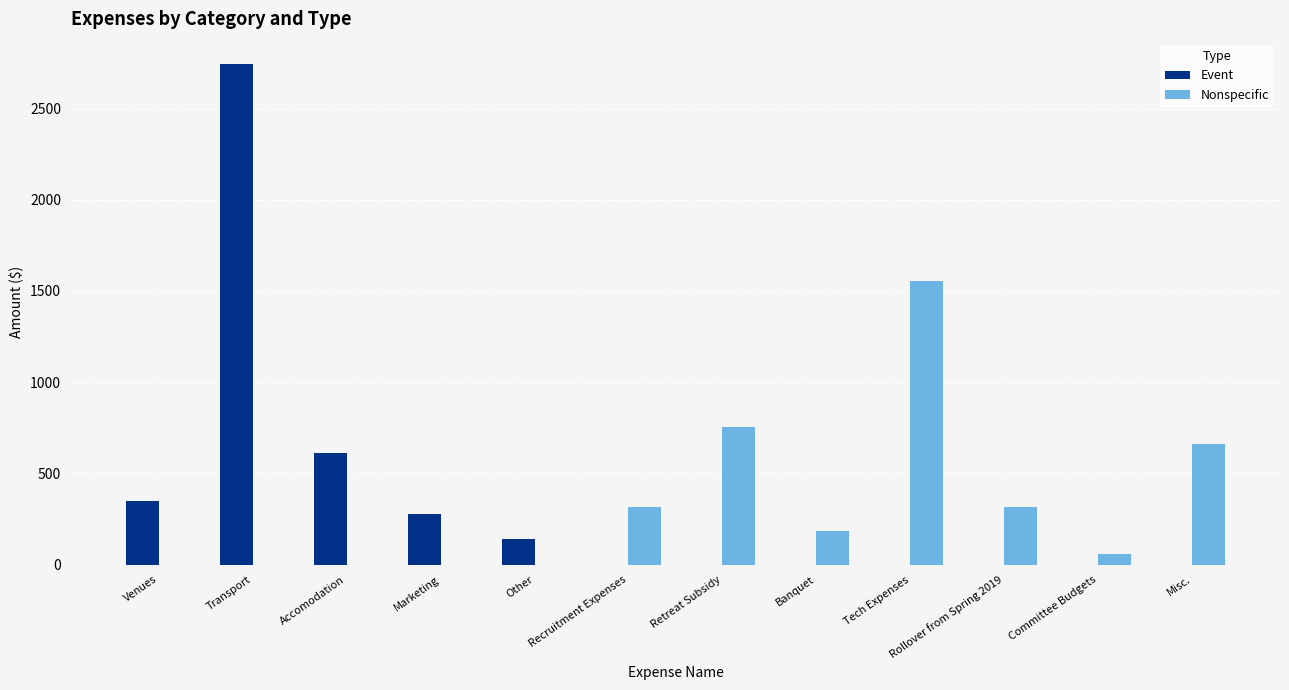

What is the total value across all series at Transport?

2744.3